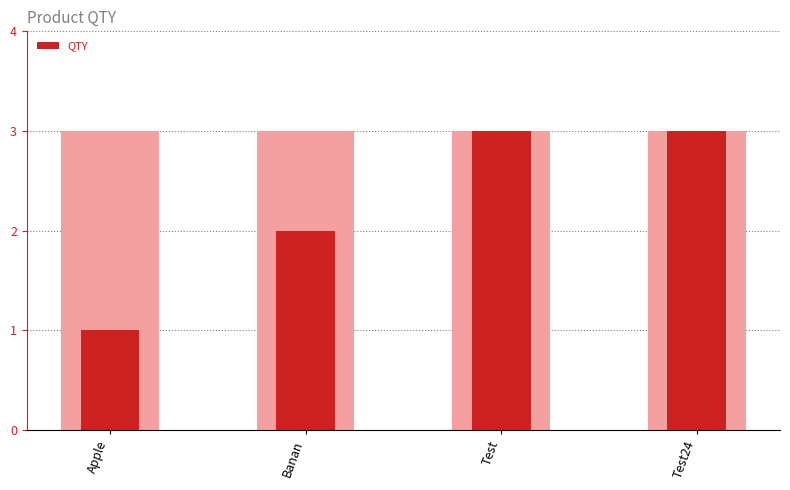

How many bars are there in total?

4